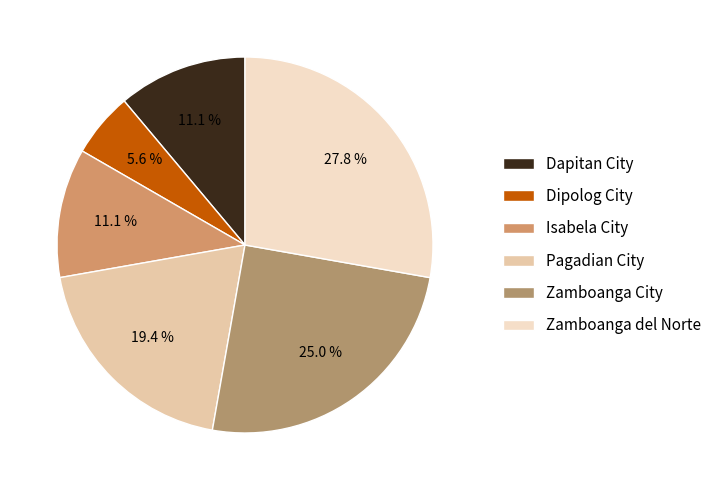

The Dipolog City slice represents 16% of the pie. True or false?

False